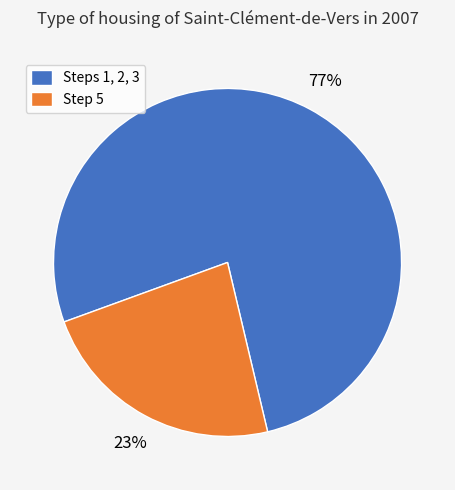

Does any single category account for the majority?

Yes